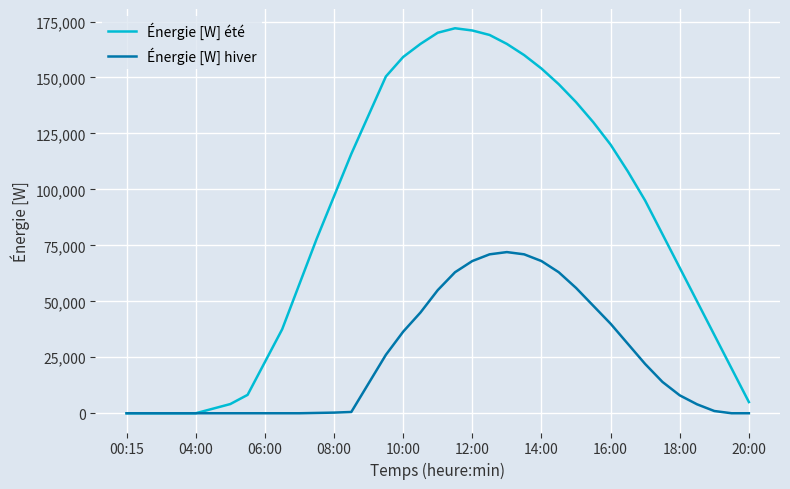

Which series has the largest total across all categories?

Énergie [W] été